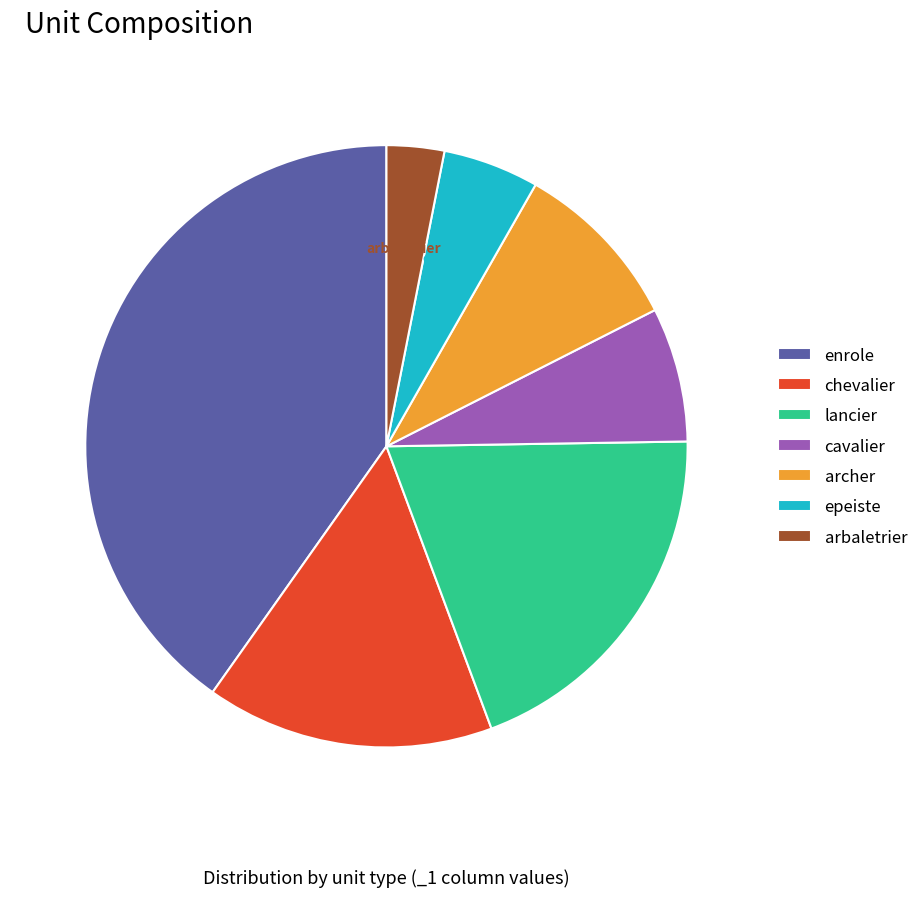

Rank the categories by value from highest to lowest.

enrole, lancier, chevalier, archer, cavalier, epeiste, arbaletrier